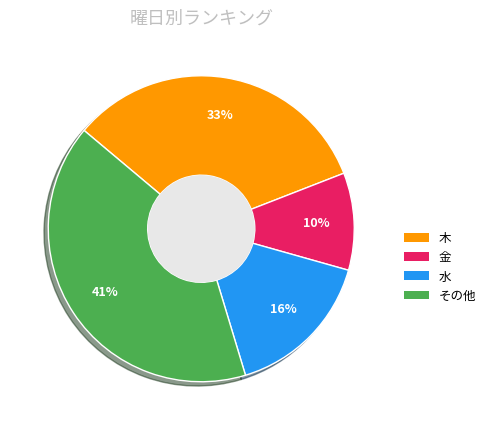

How many segments does this pie chart have?

4